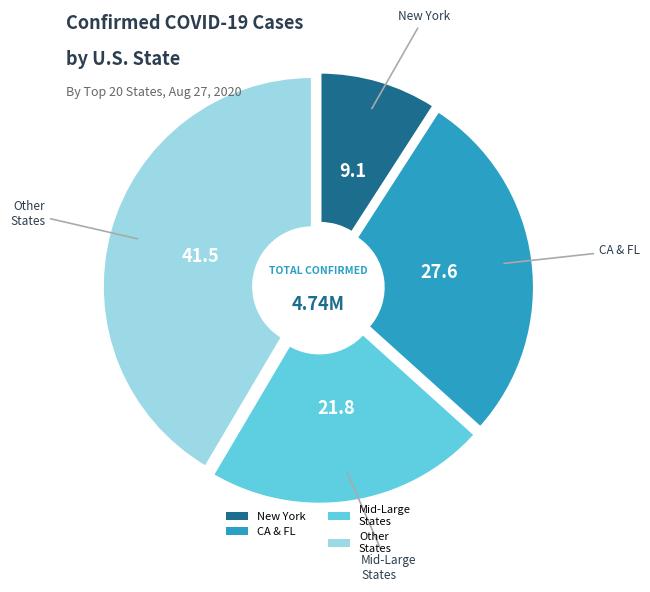

Which slice is the largest?

Other States